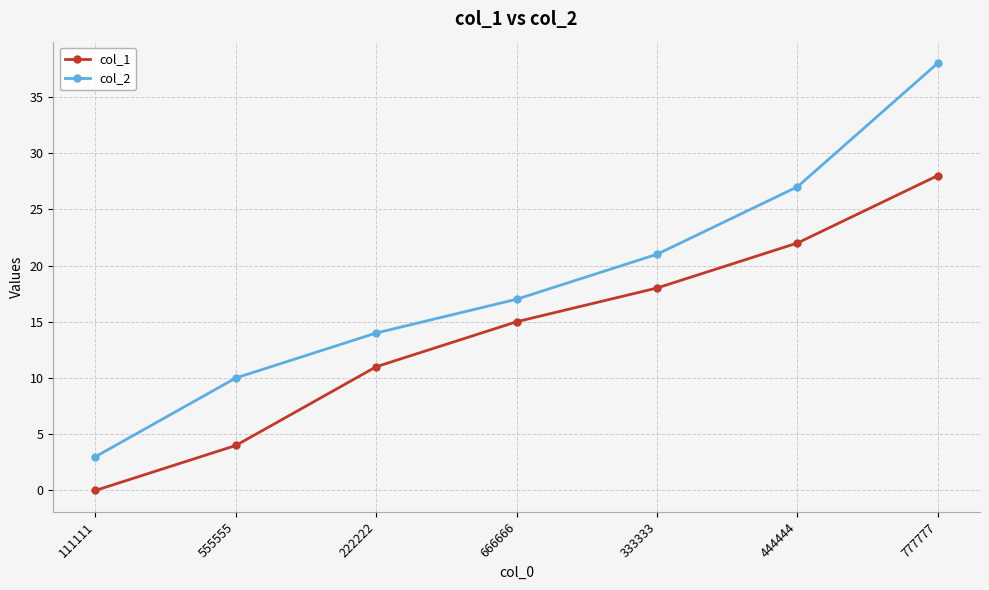

True or false: col_1 and col_2 cross at least once.

False